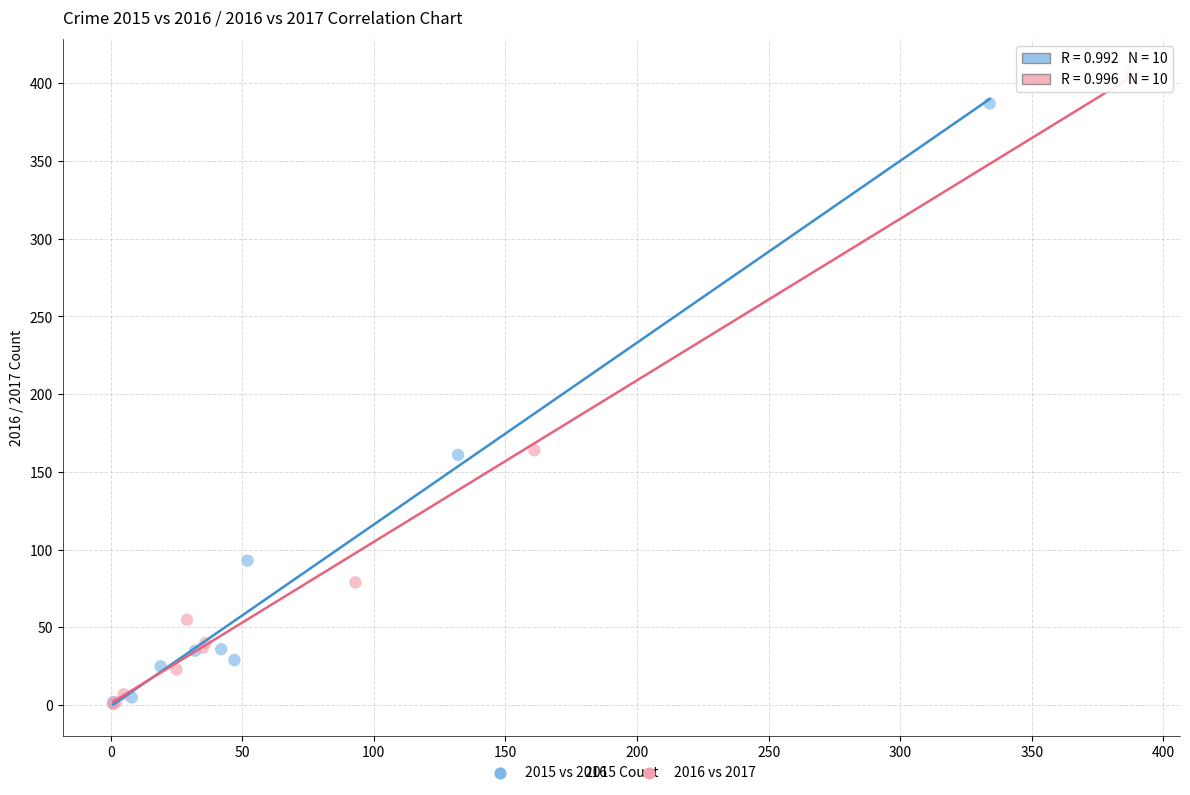

Which series reaches the maximum Y coordinate?

2016 vs 2017